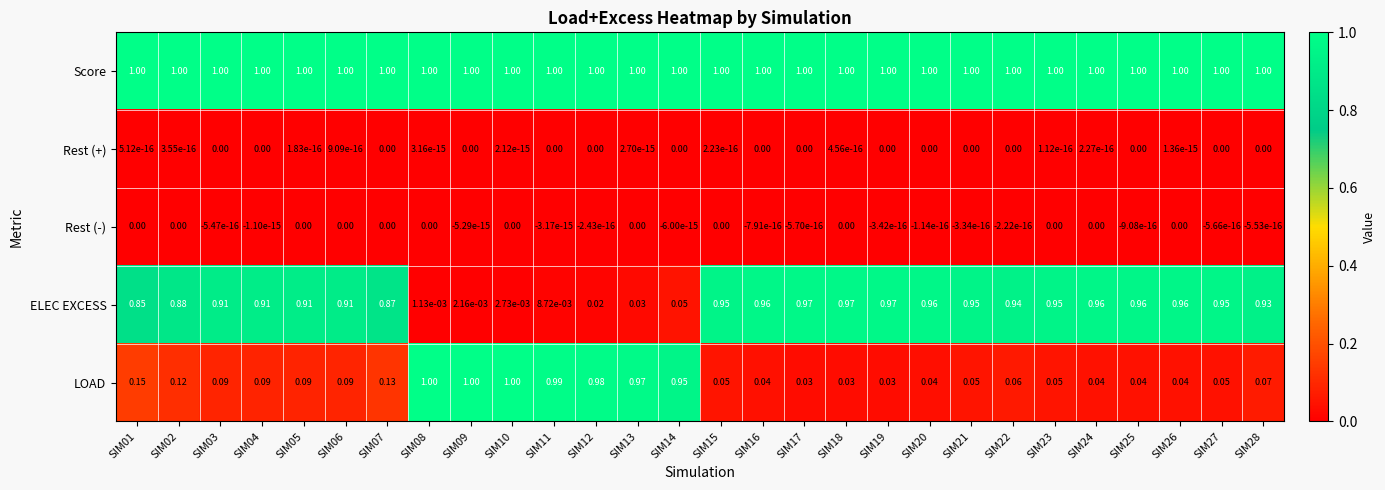

Between SIM10 and SIM23, which series saw the biggest shift?

LOAD